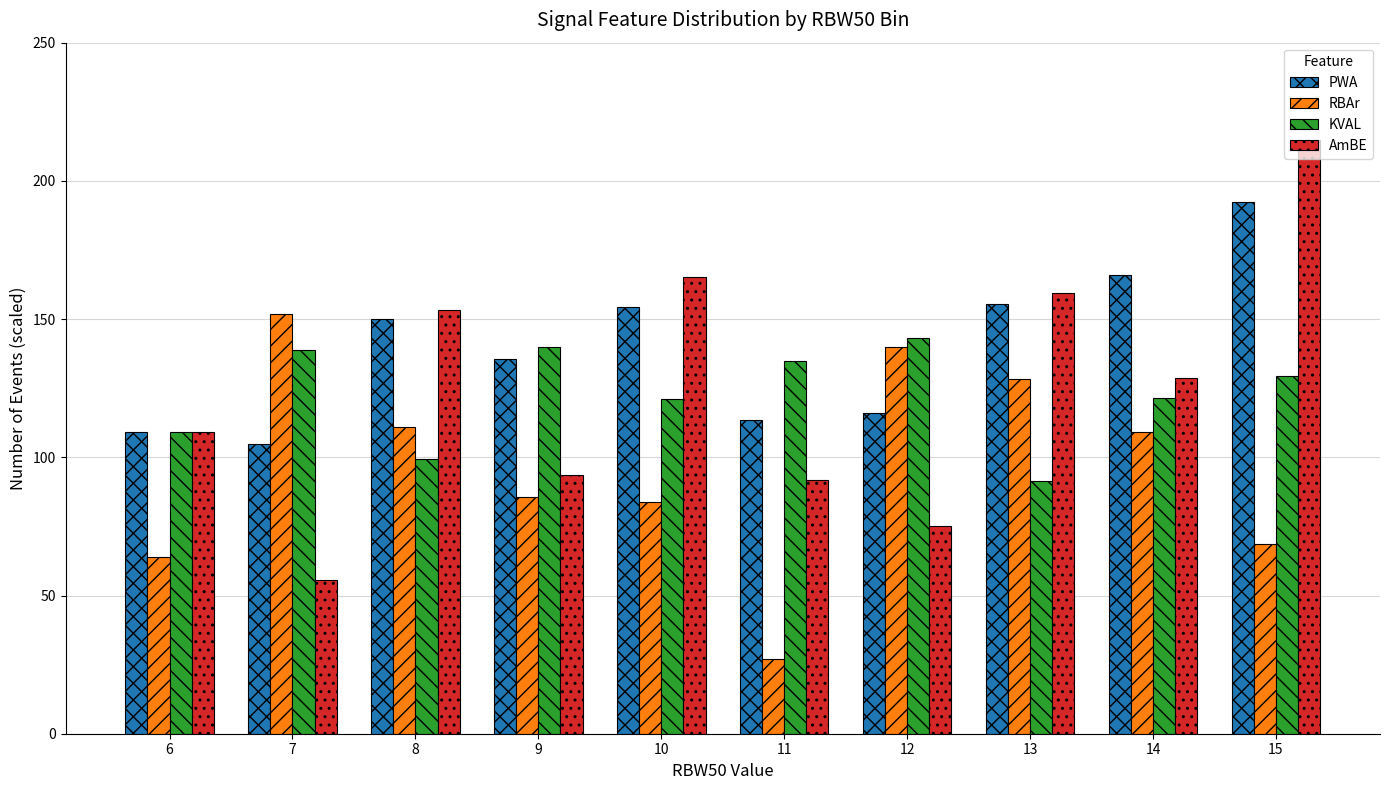

At which label is KVAL closest to 117?

10